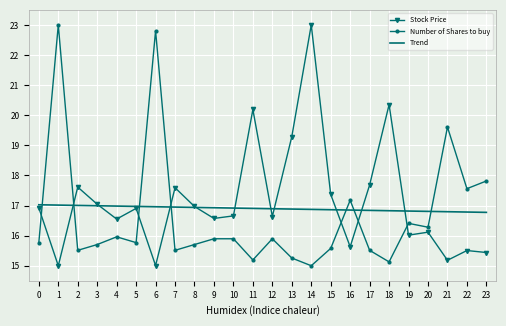

After their last crossing, which series has the higher values: Number of Shares to buy or Stock Price?

Number of Shares to buy